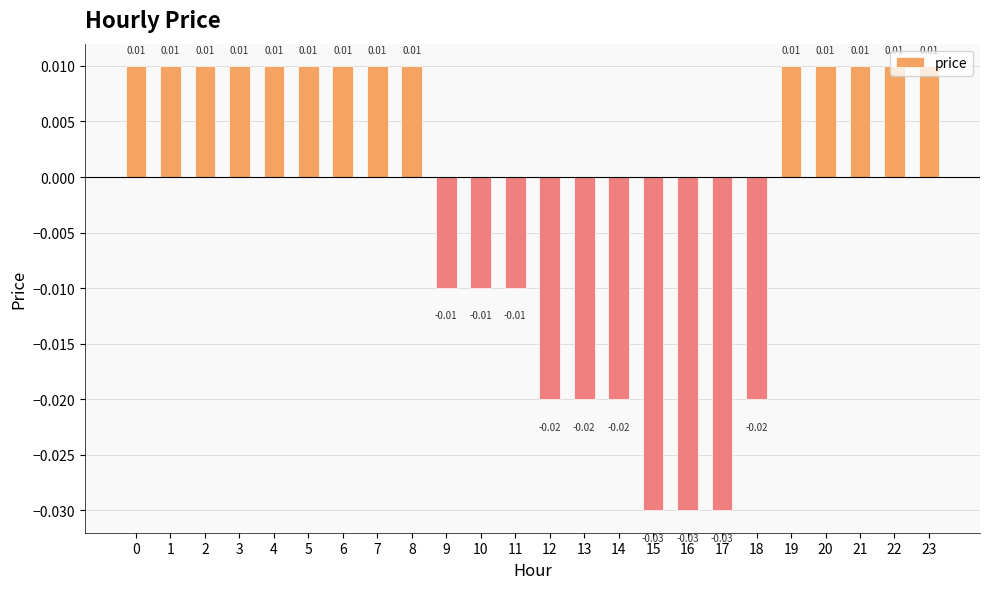

True or false: the data shows 0.0 at 0.

False